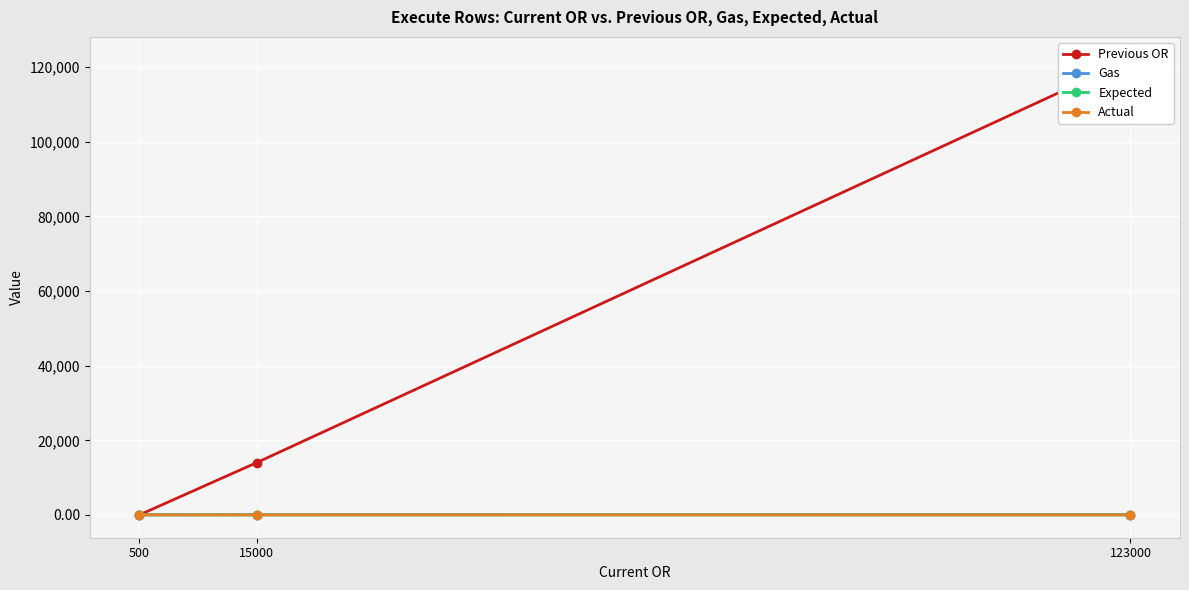

How many lines are shown in the chart?

4